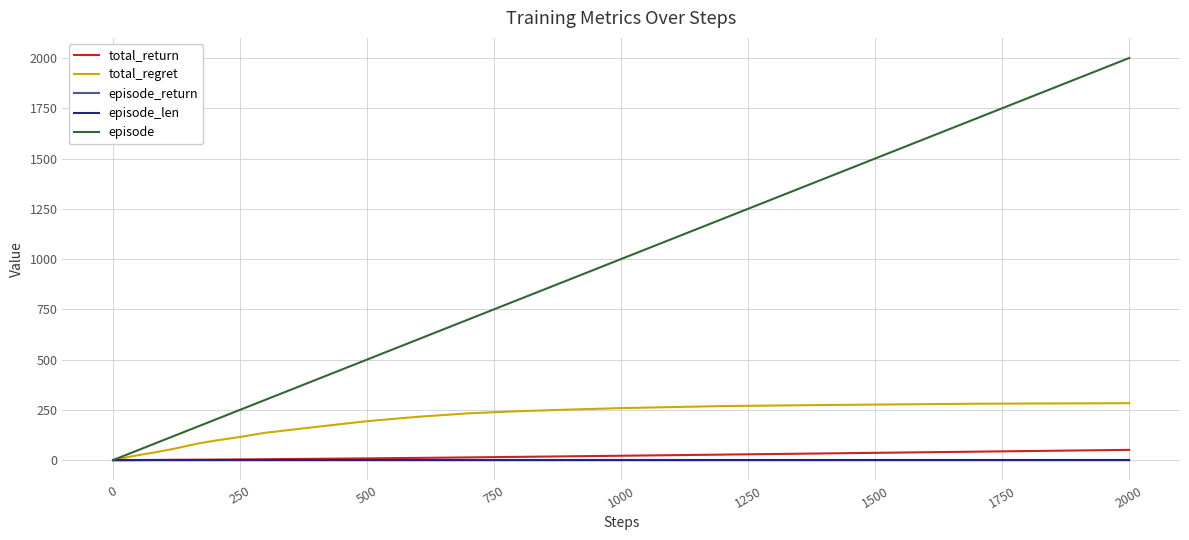

Which series has the largest total across all categories?

episode